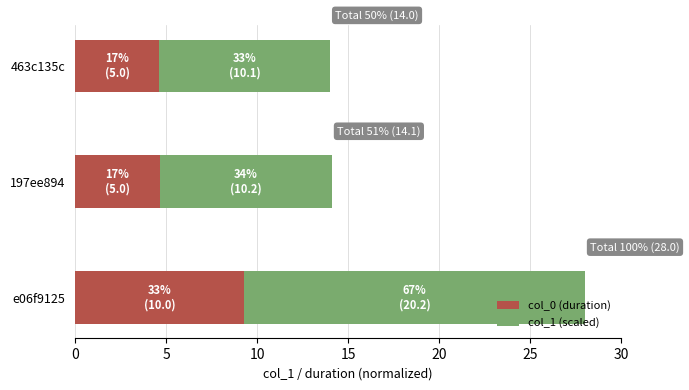

At which category is the sum across all series the highest?

e06f9125